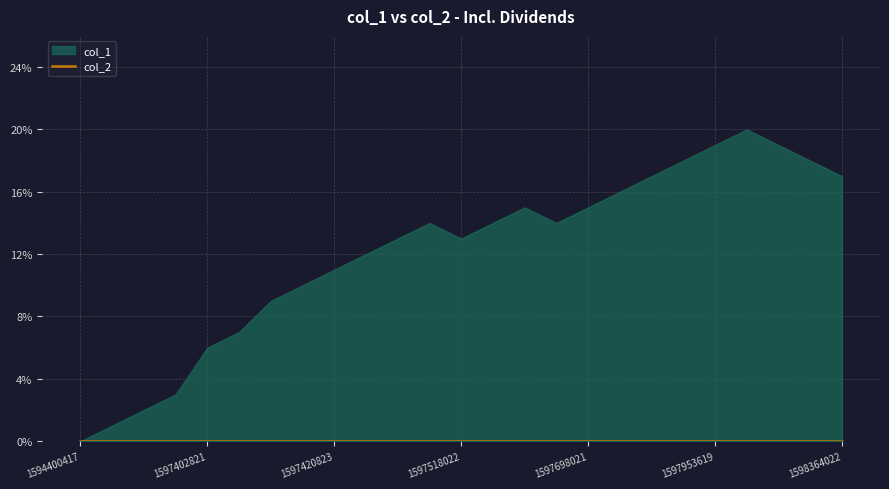

True or false: col_1 and col_2 cross at least once.

False